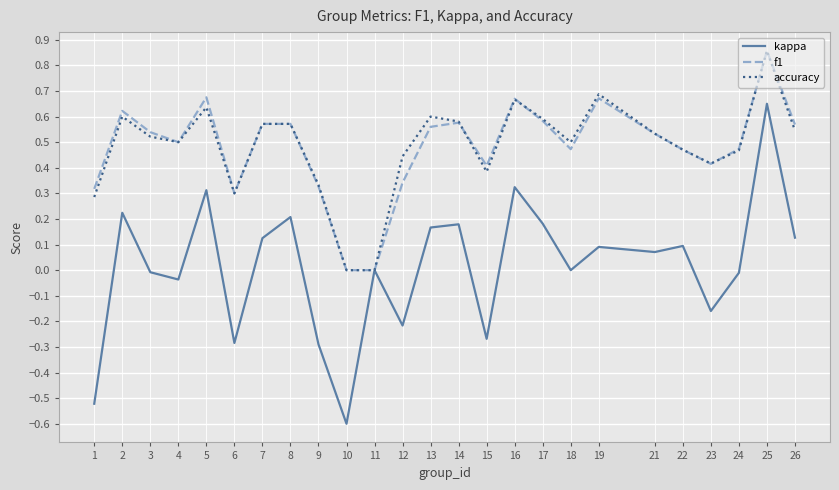

Count the number of categories in the chart.

25